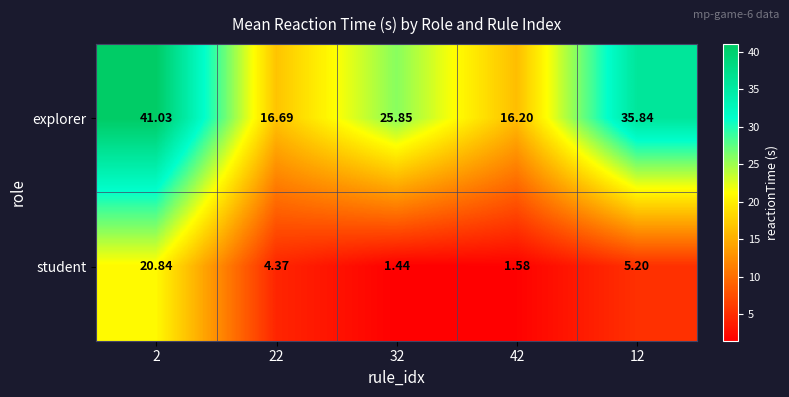

Is the value of explorer at 32 greater than the value of student at 2?

Yes